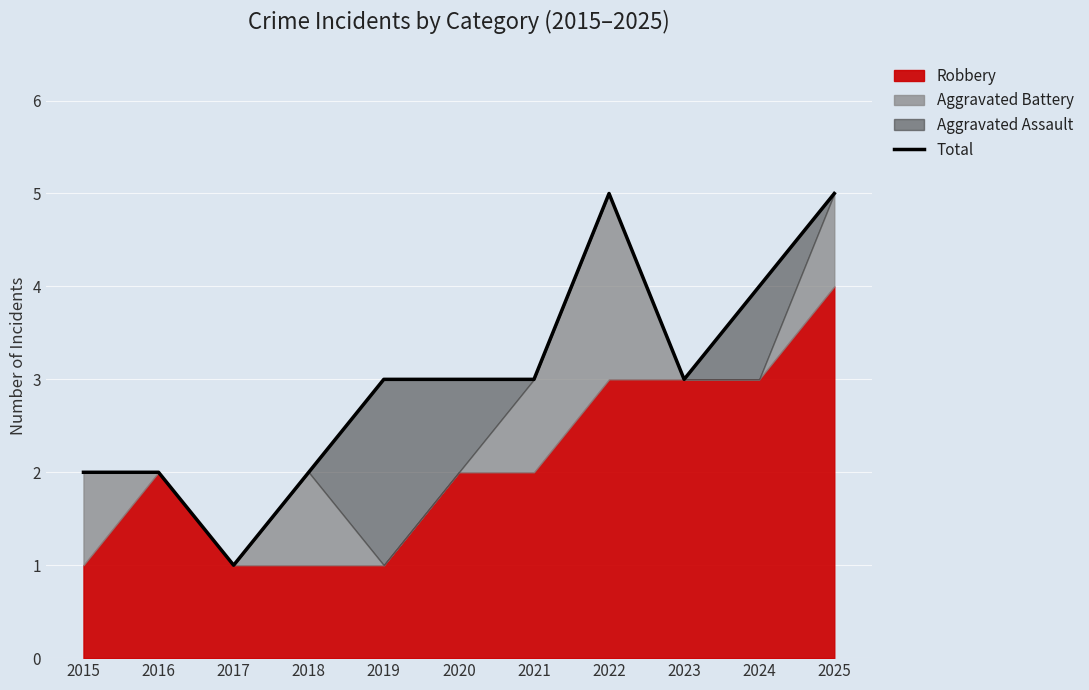

Rank the categories by value from highest to lowest.

2022, 2025, 2024, 2019, 2020, 2021, 2023, 2015, 2016, 2018, 2017